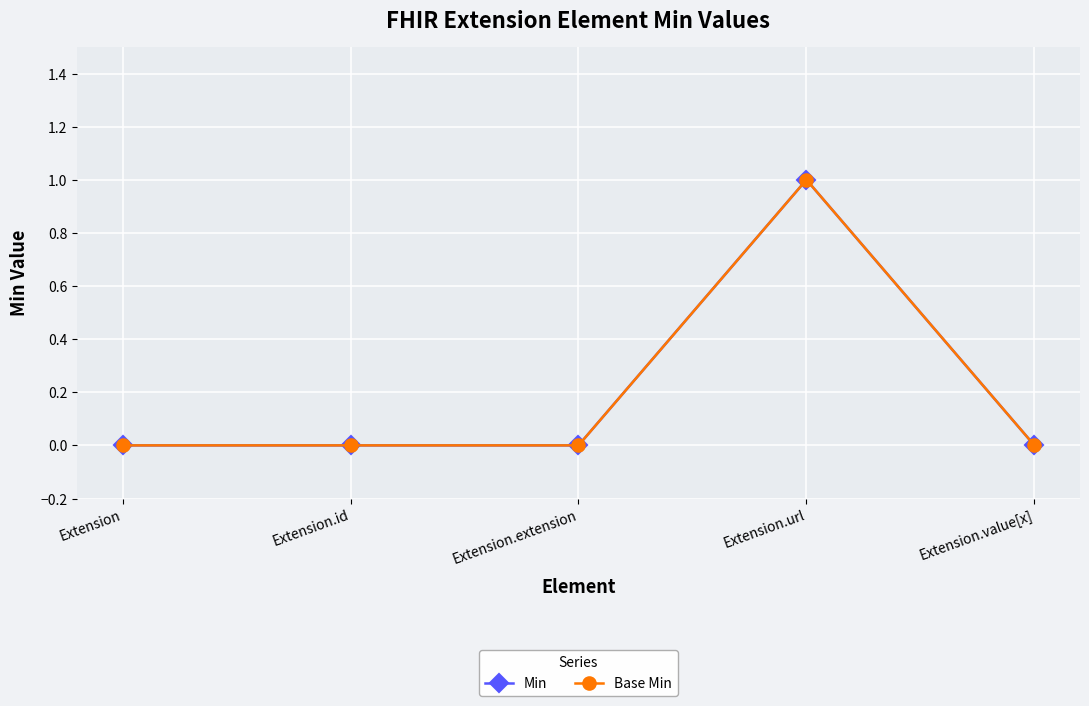

At how many categories does at least one series exceed 0?

1